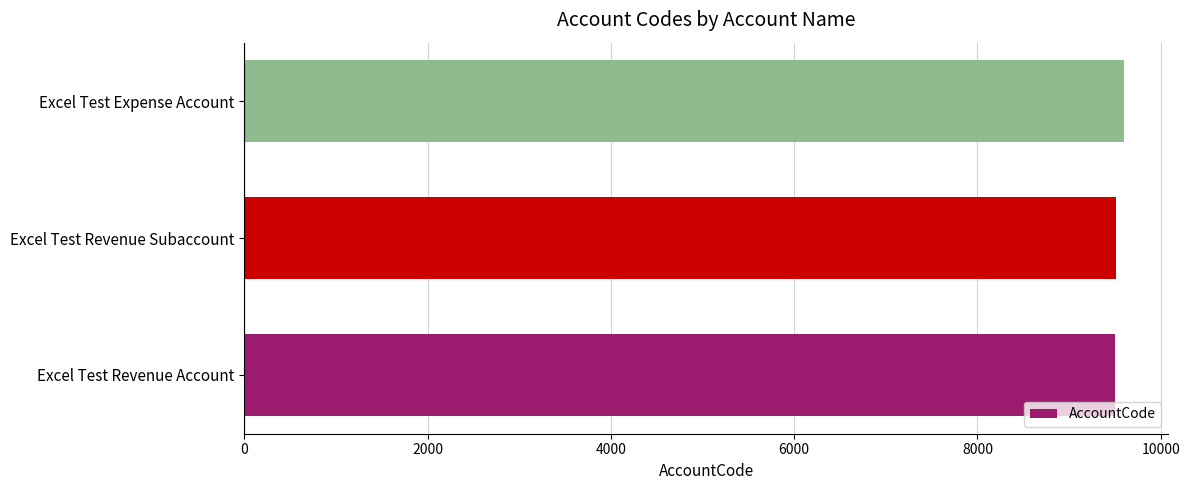

What value does the data have at Excel Test Revenue Account?

9500